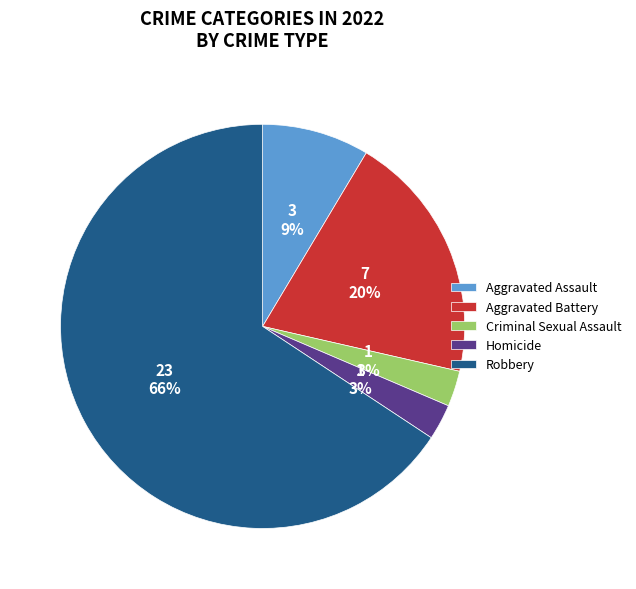

To the nearest percent, what is the average slice percentage?

20%